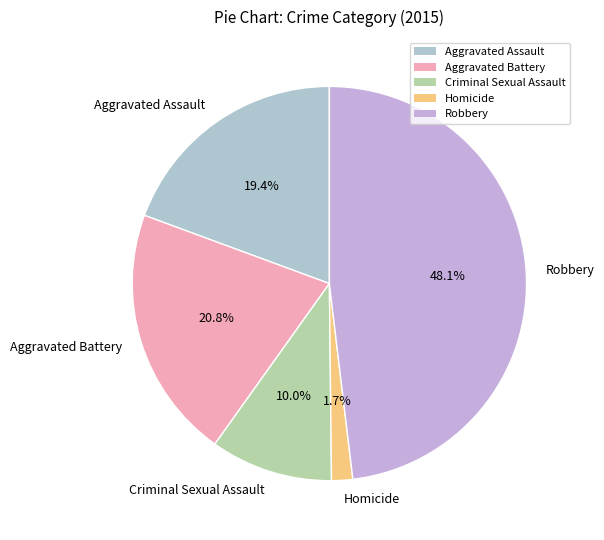

To the nearest percent, what is the difference between the Aggravated Battery and Aggravated Assault slice percentages?

1%